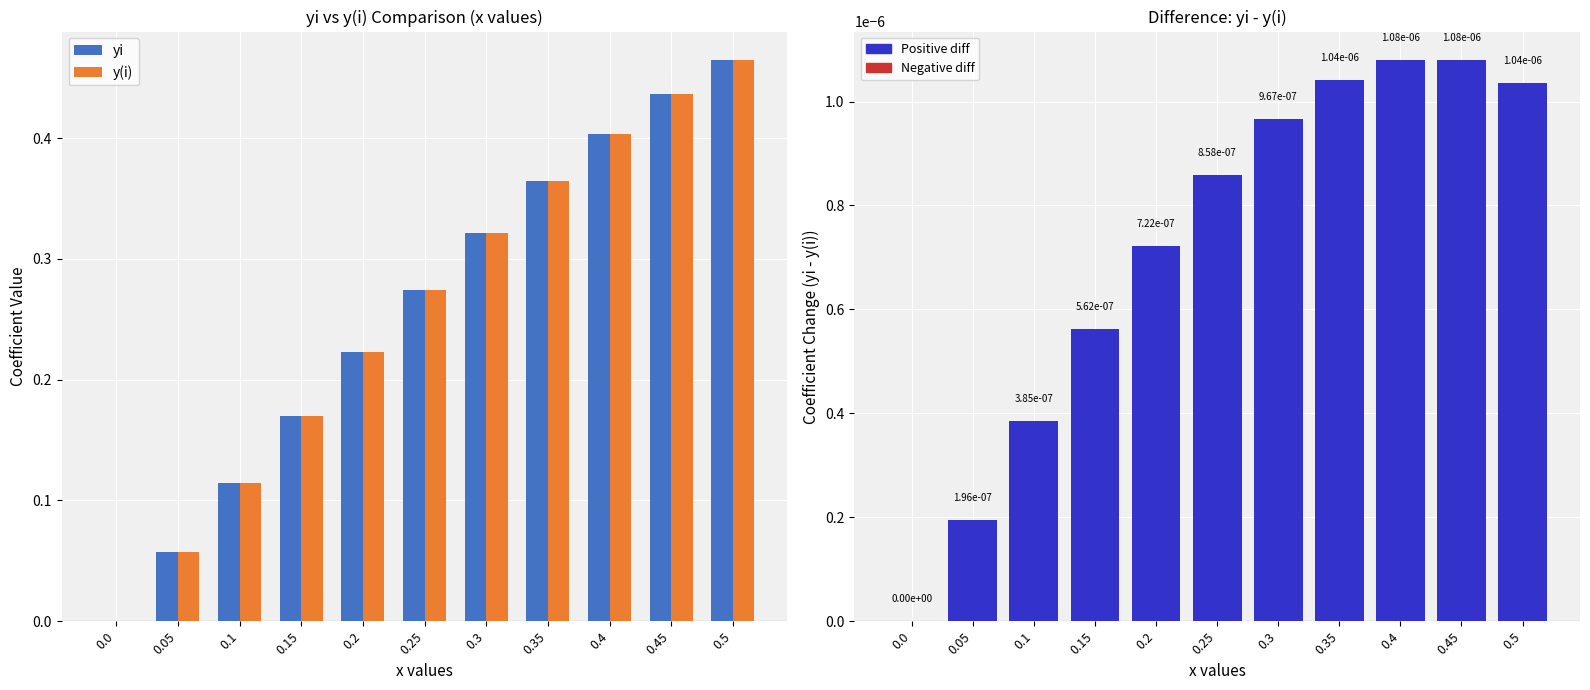

What is the average value of the yi series?

0.3